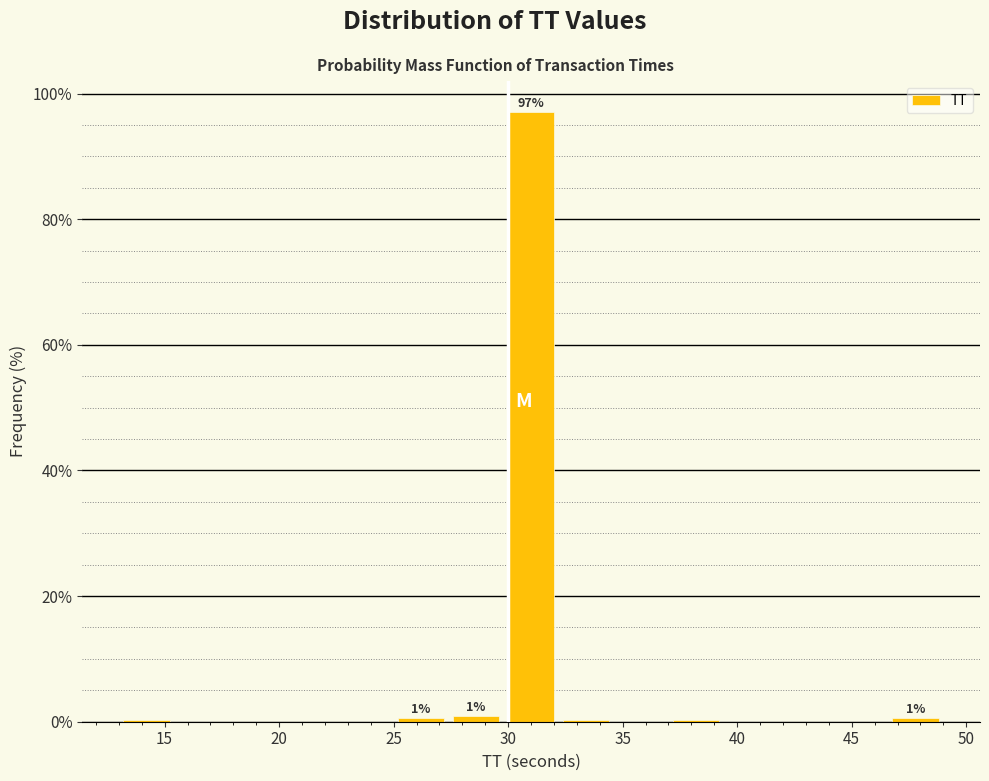

Over which range of the x-axis is the bar tallest?

29.8 to 32.2